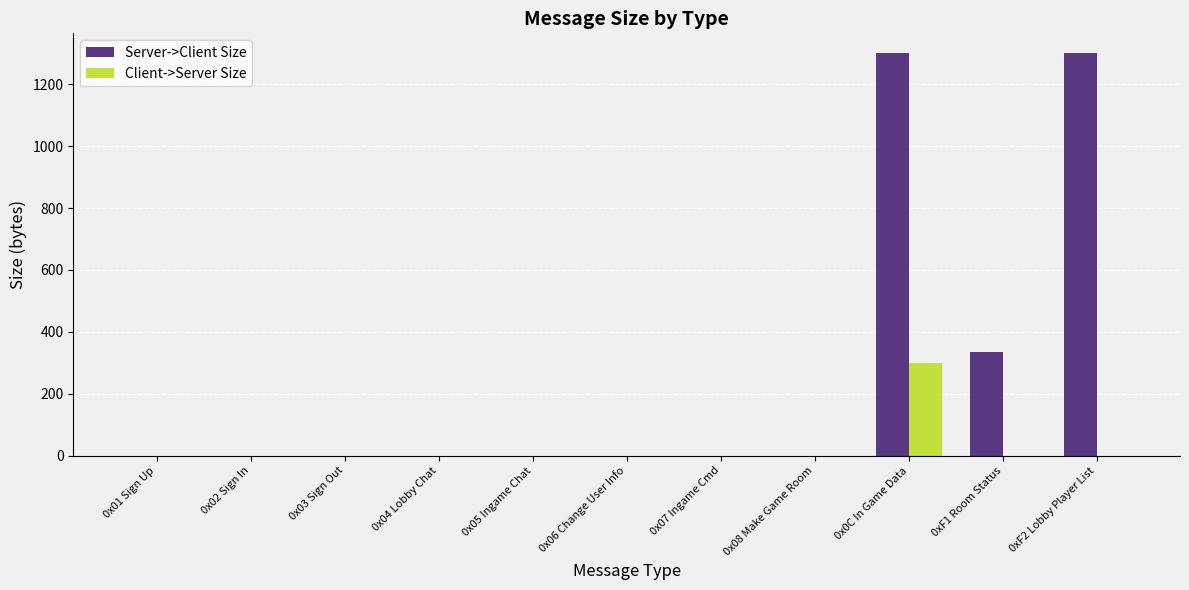

Reading right to left, transcribe all the data shown in this chart.

Server->Client Size: 0xF2 Lobby Player List=1300	0xF1 Room Status=334	0x0C In Game Data=1300	0x08 Make Game Room=0	0x07 Ingame Cmd=0	0x06 Change User Info=0	0x05 Ingame Chat=0	0x04 Lobby Chat=0	0x03 Sign Out=0	0x02 Sign In=0	0x01 Sign Up=0
Client->Server Size: 0xF2 Lobby Player List=0	0xF1 Room Status=0	0x0C In Game Data=300	0x08 Make Game Room=0	0x07 Ingame Cmd=0	0x06 Change User Info=0	0x05 Ingame Chat=0	0x04 Lobby Chat=0	0x03 Sign Out=0	0x02 Sign In=0	0x01 Sign Up=0